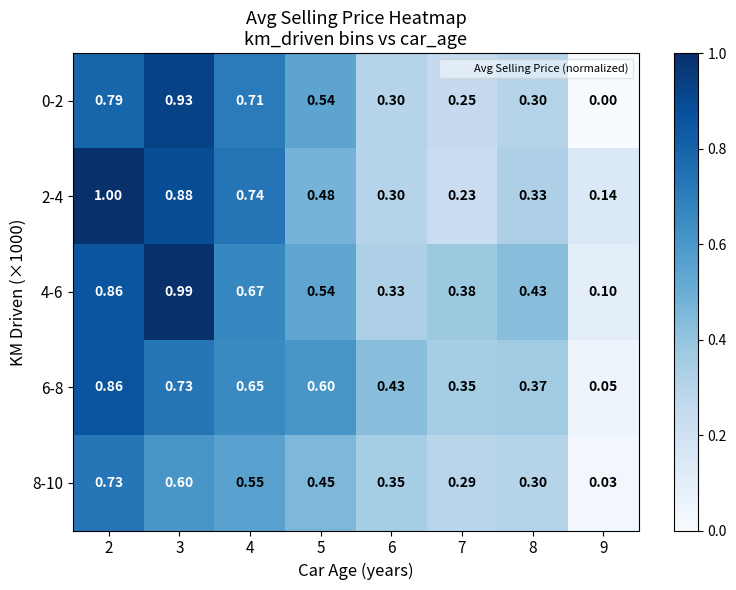

Is the value of 6-8 at 2 greater than the value of 8-10 at 3?

Yes